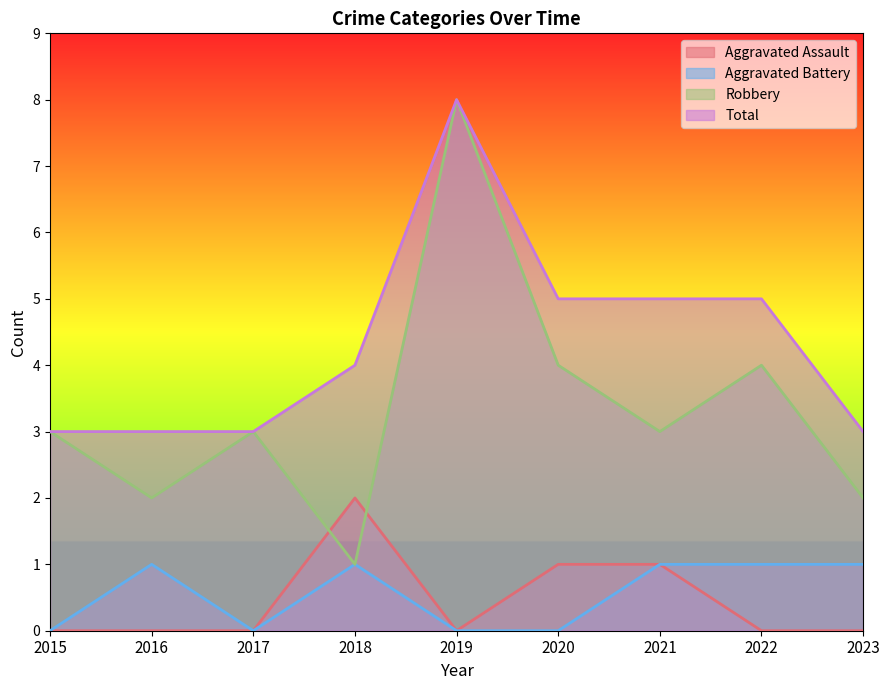

True or false: Total has a value of 5 at 2021.

True